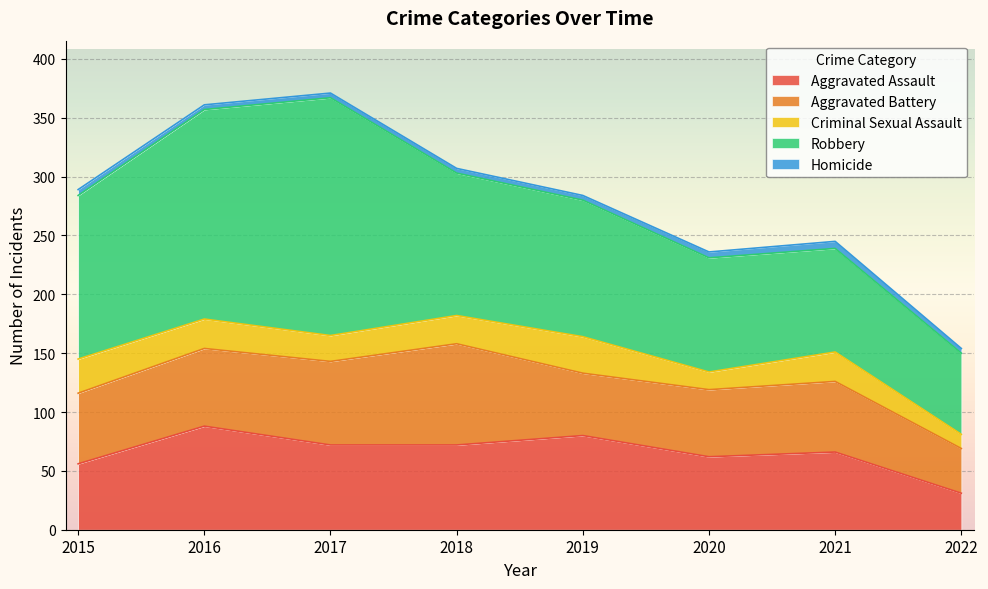

What is the total value across all series at 2015?

289